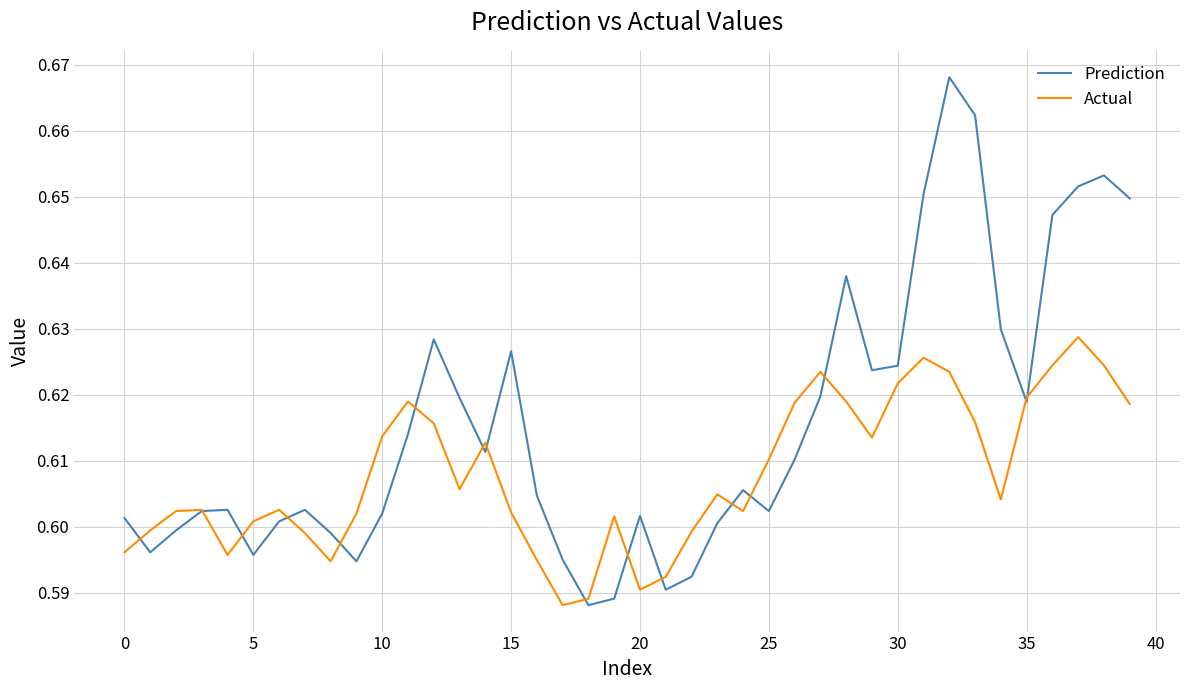

Which series has the largest range (max minus min)?

Prediction